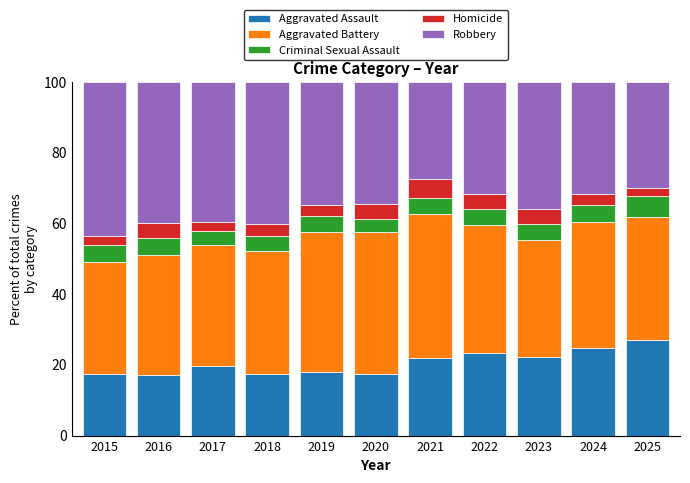

How many values in the Aggravated Assault series exceed 19?

6